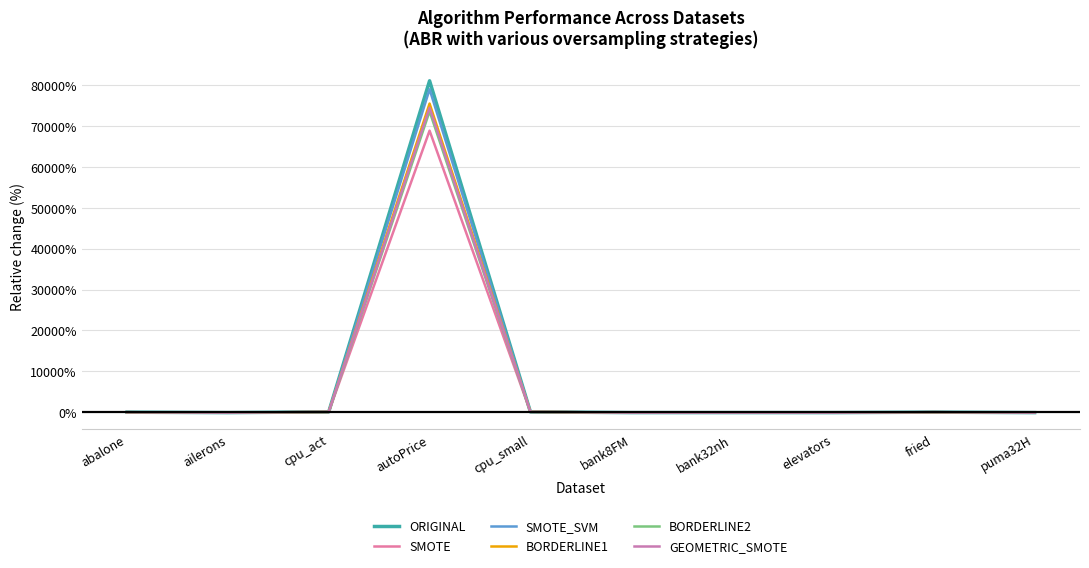

At which category is the sum across all series the highest?

autoPrice